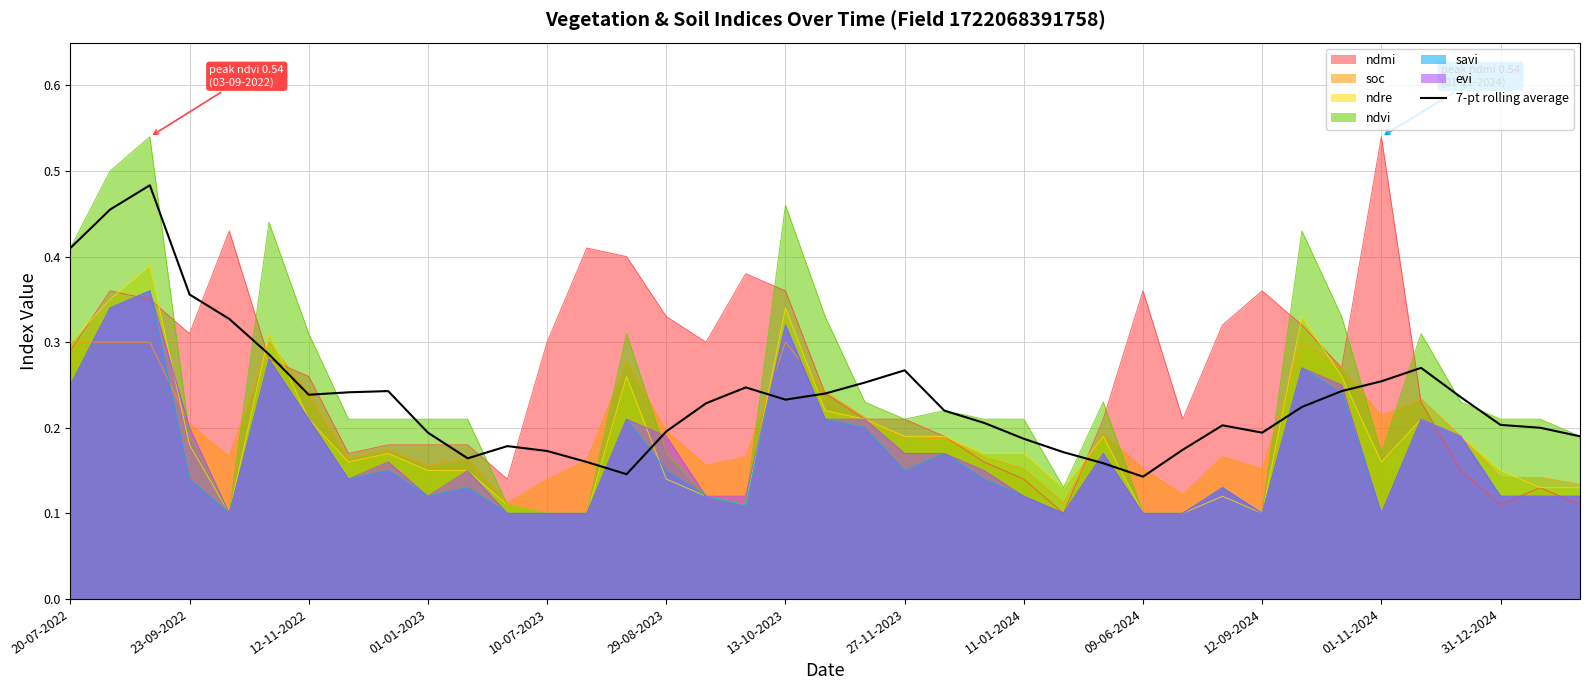

True or false: the data shows 0.2 at 22.

True